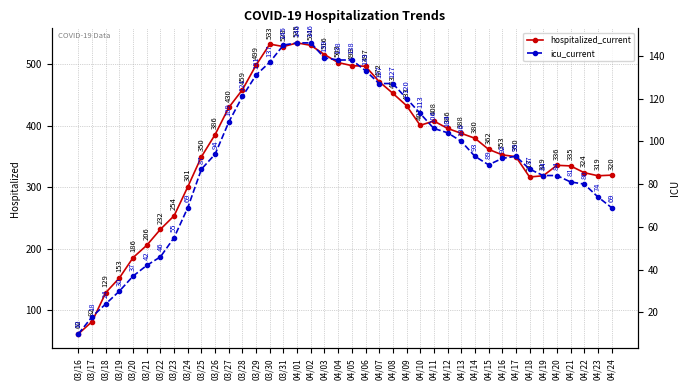

Where is hospitalized_current nearest to the value 298?

03/24